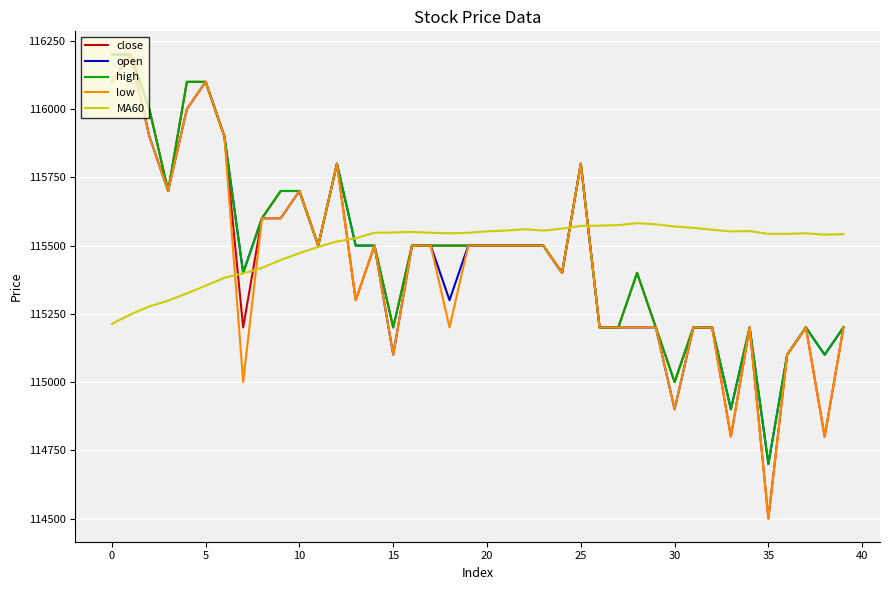

What is the smallest value displayed?

114500